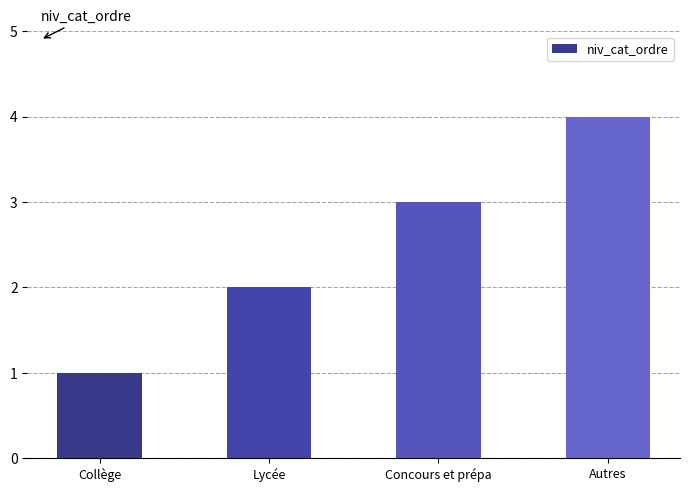

Between Concours et prépa and Autres, which is larger?

Autres